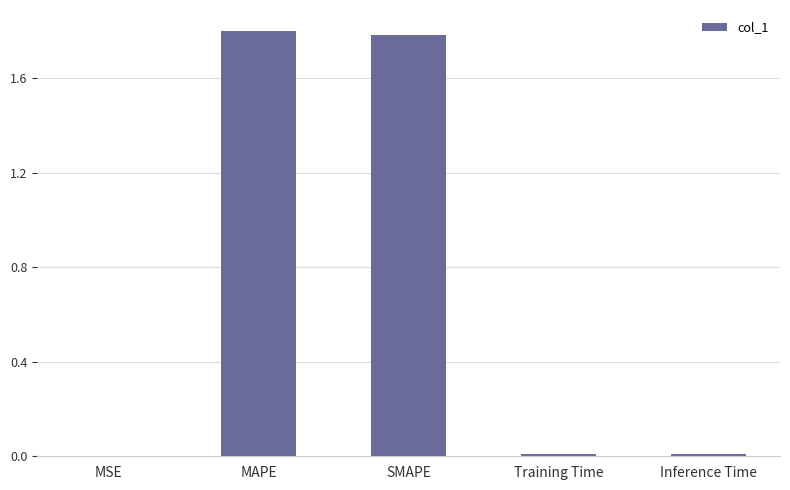

What is the greatest value displayed?

1.8